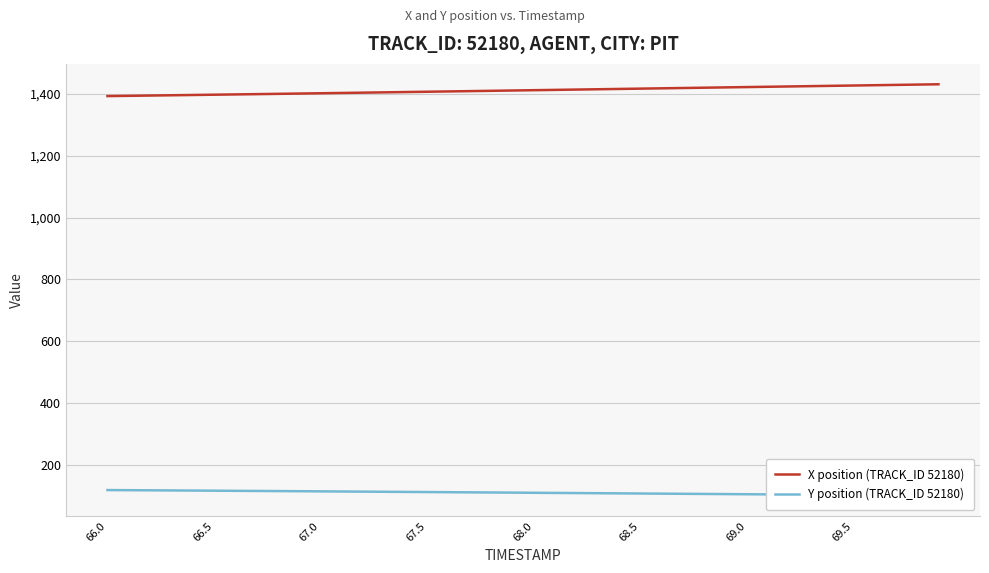

At how many categories does at least one series exceed 1257?

40